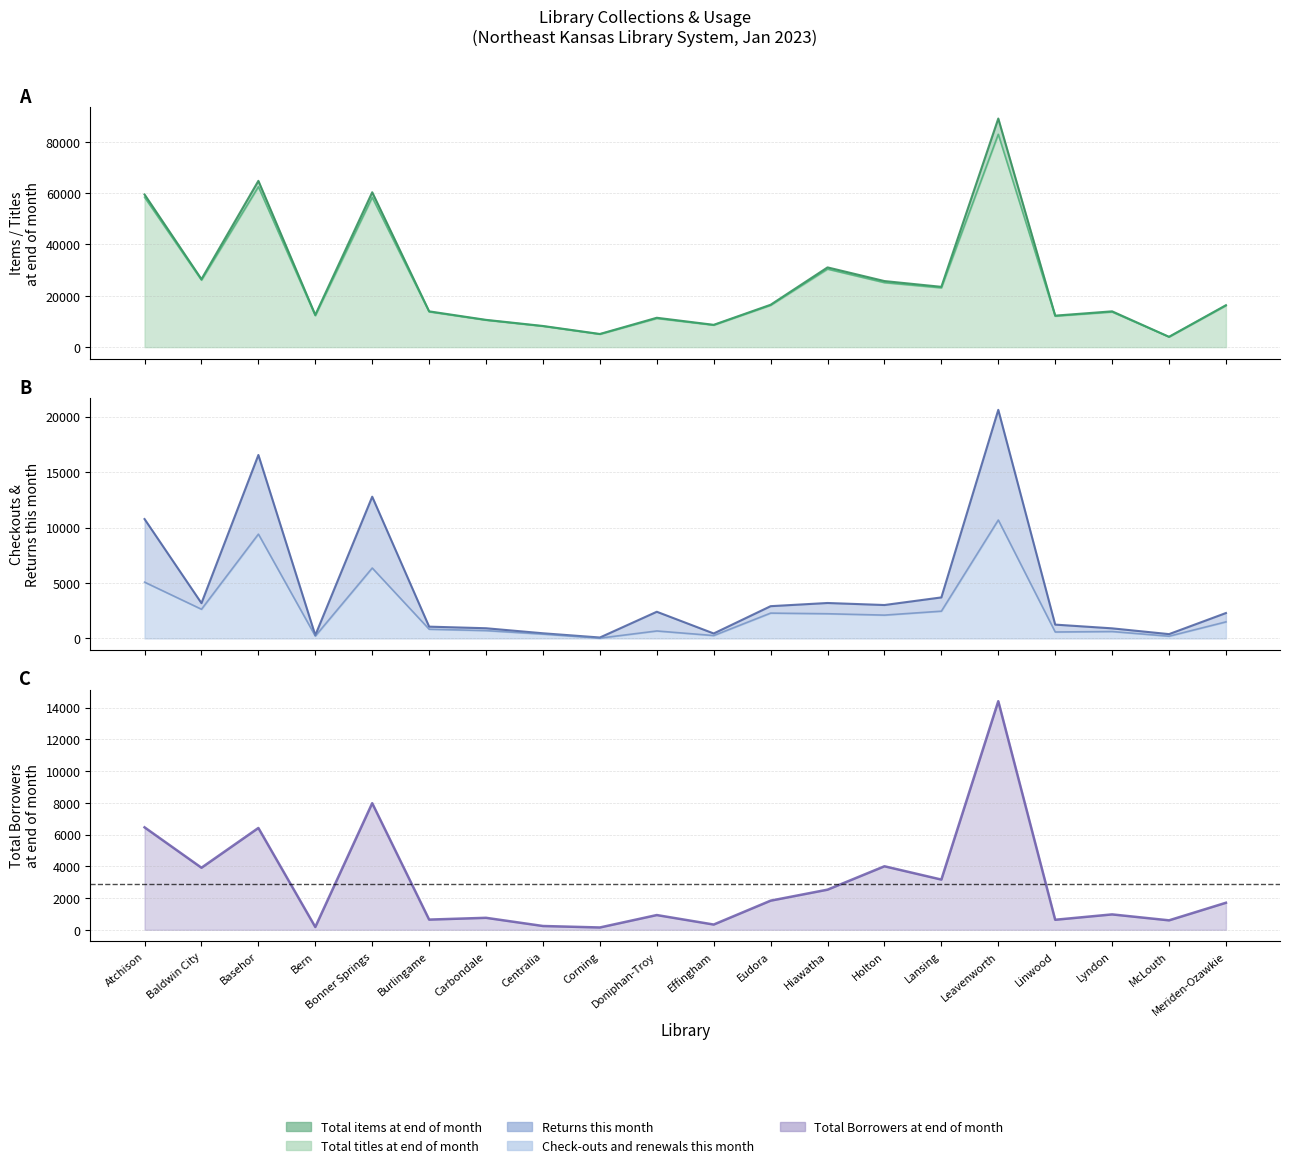

Does the chart have visible grid lines?

Yes